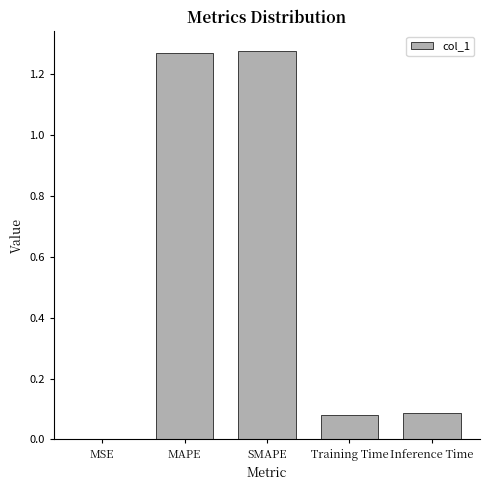

Which has a higher value, MSE or Inference Time?

Inference Time